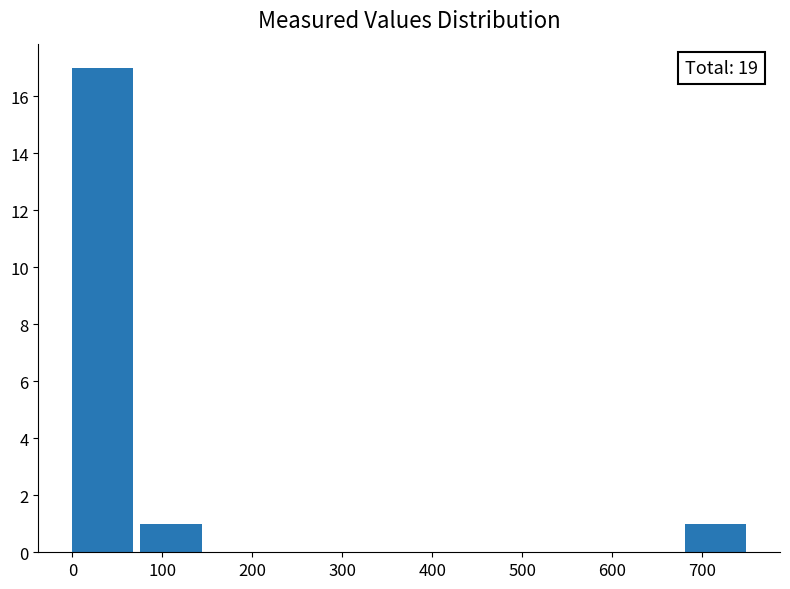

Over which range of the x-axis is the bar tallest?

0 to 80